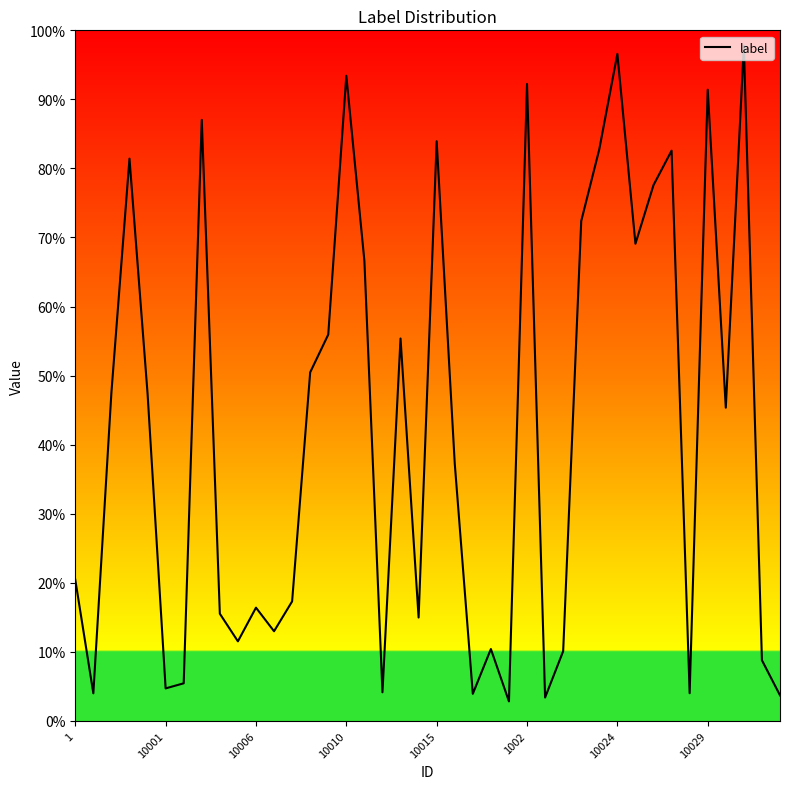

How many interior local peaks (higher than both neighbors) does the data have?

12